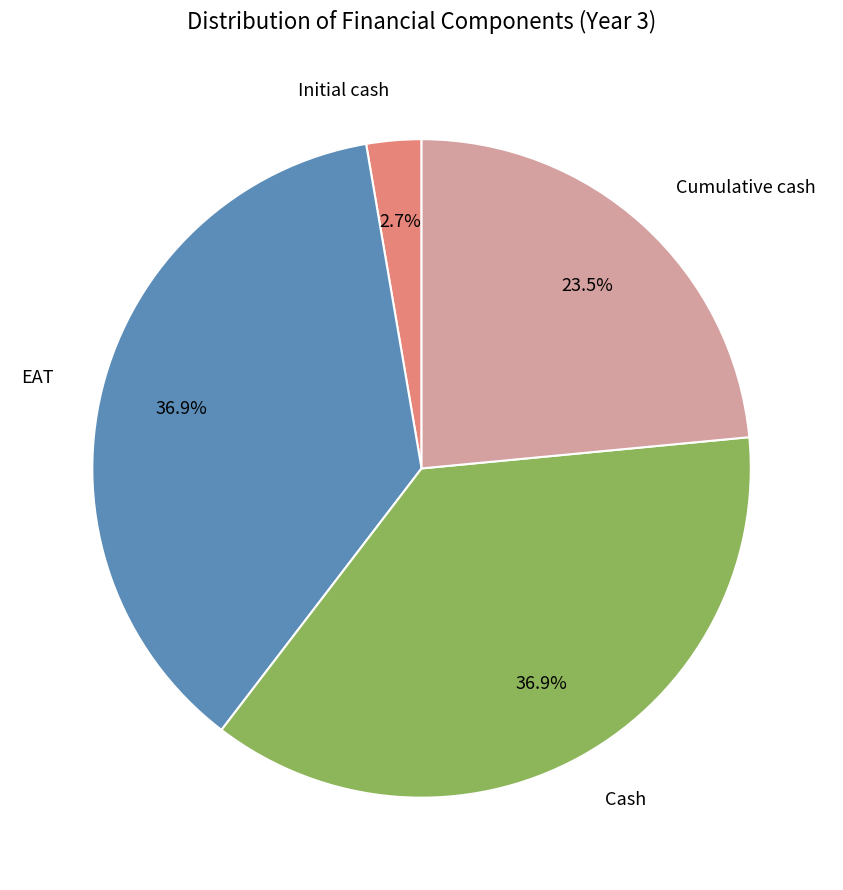

To the nearest percent, what is the difference between the largest and smallest slice percentages?

34%